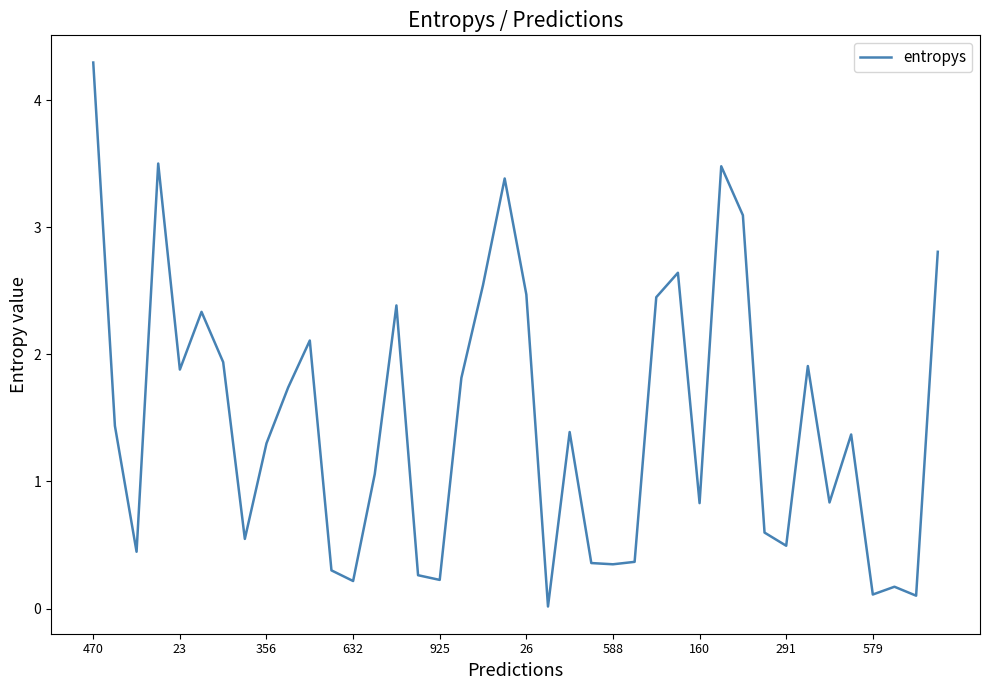

What is the greatest value displayed?

4.3